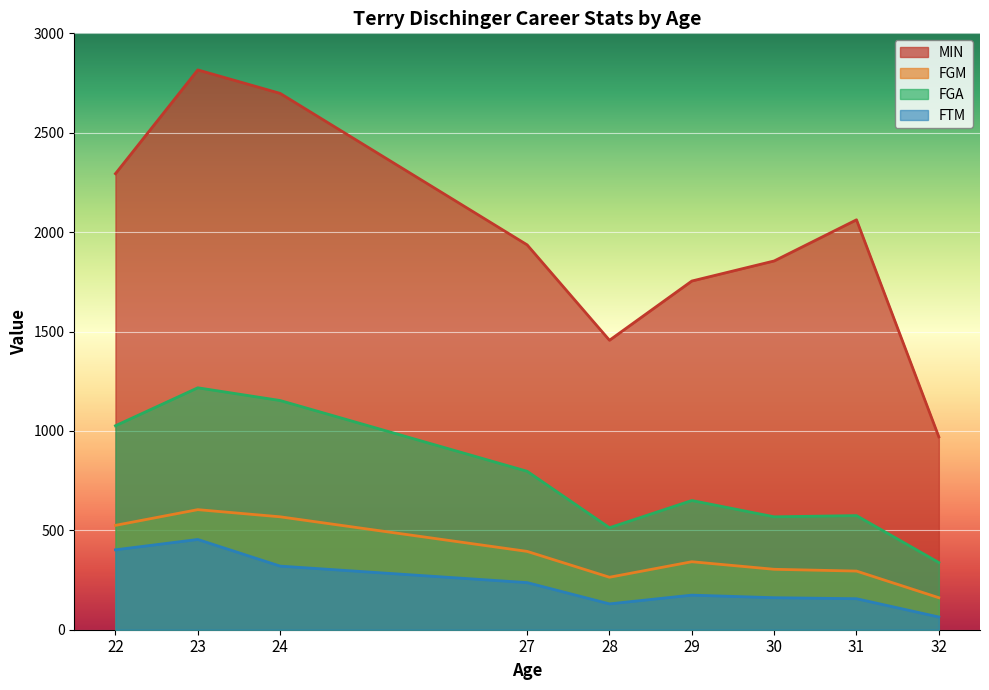

The FTM series shows 402 at 22. True or false?

True